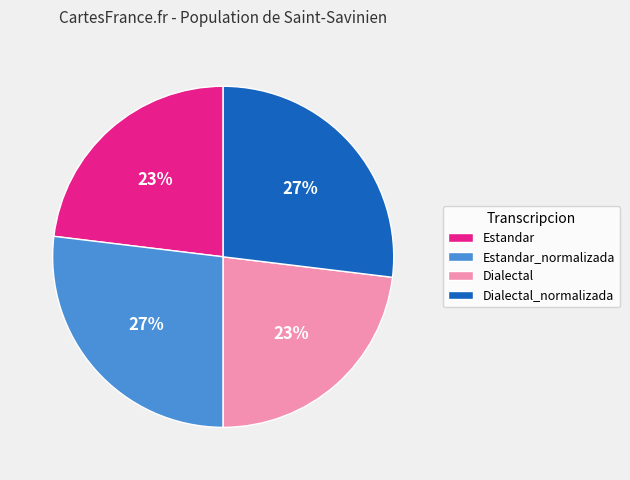

Is there a majority slice in this chart?

No